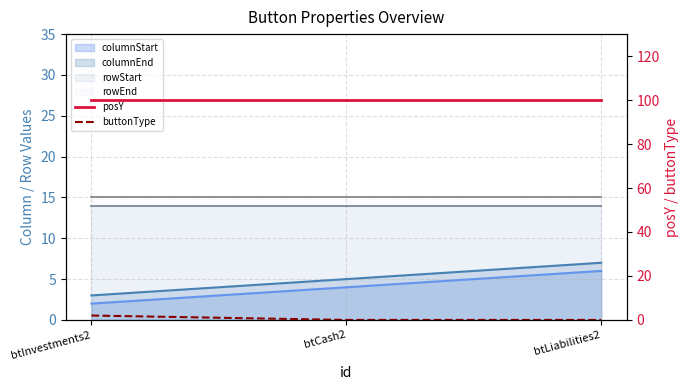

The posY series shows 100 at btCash2. True or false?

True